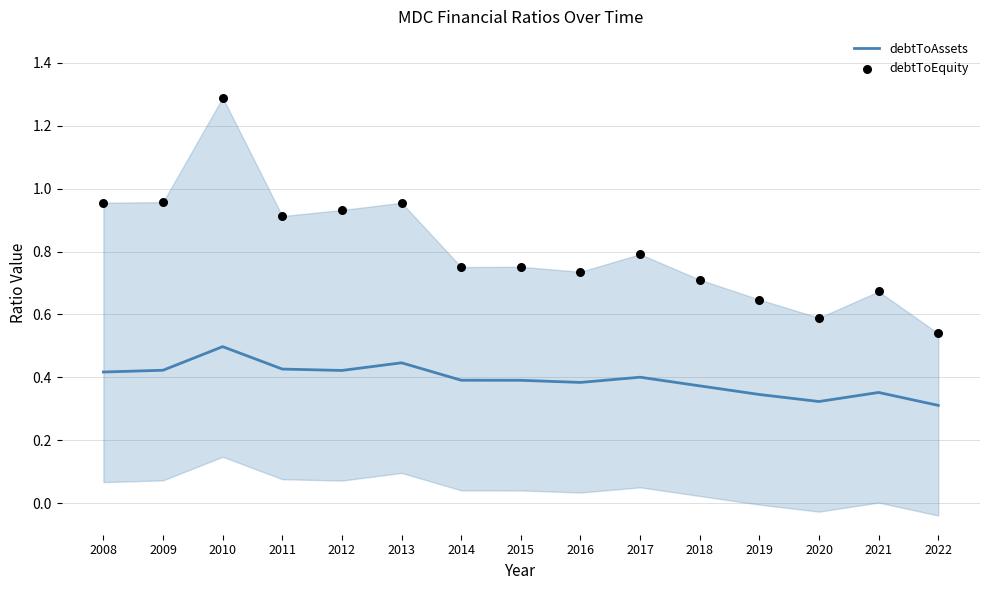

Which series contains the highest Y value?

debtToEquity